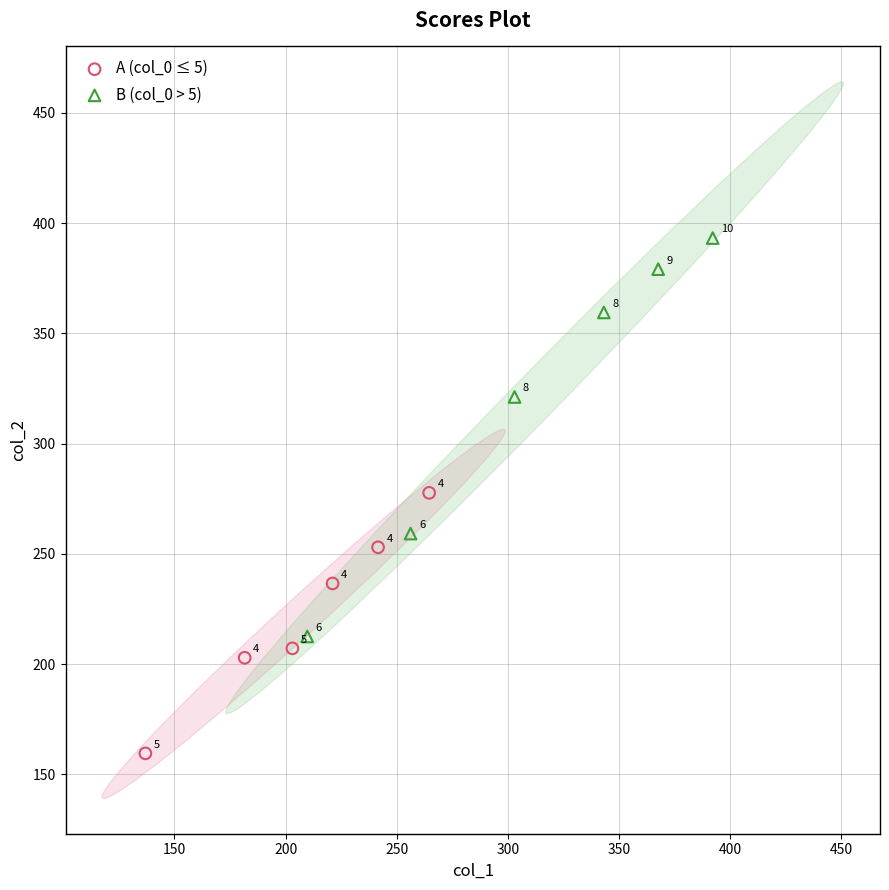

Which series reaches the minimum Y coordinate?

A (col_0 ≤ 5)